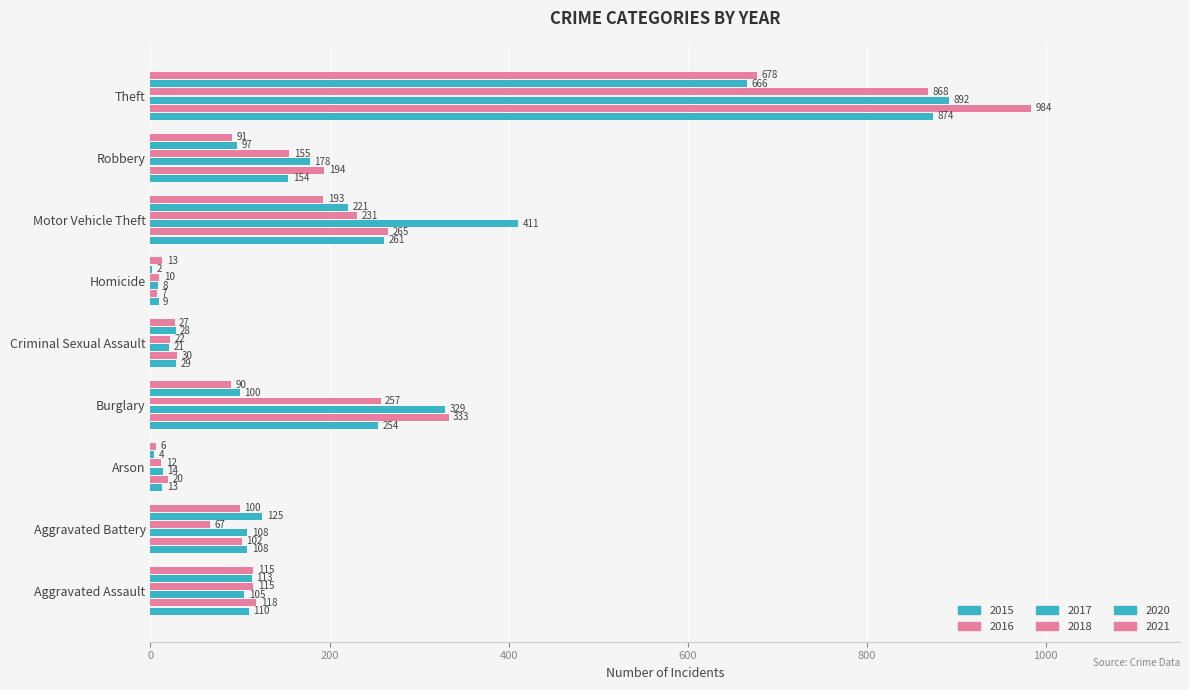

Reading right to left, what are all the values shown in this chart?

2015: Theft=874	Robbery=154	Motor Vehicle Theft=261	Homicide=9	Criminal Sexual Assault=29	Burglary=254	Arson=13	Aggravated Battery=108	Aggravated Assault=110
2016: Theft=984	Robbery=194	Motor Vehicle Theft=265	Homicide=7	Criminal Sexual Assault=30	Burglary=333	Arson=20	Aggravated Battery=102	Aggravated Assault=118
2017: Theft=892	Robbery=178	Motor Vehicle Theft=411	Homicide=8	Criminal Sexual Assault=21	Burglary=329	Arson=14	Aggravated Battery=108	Aggravated Assault=105
2018: Theft=868	Robbery=155	Motor Vehicle Theft=231	Homicide=10	Criminal Sexual Assault=22	Burglary=257	Arson=12	Aggravated Battery=67	Aggravated Assault=115
2020: Theft=666	Robbery=97	Motor Vehicle Theft=221	Homicide=2	Criminal Sexual Assault=28	Burglary=100	Arson=4	Aggravated Battery=125	Aggravated Assault=113
2021: Theft=678	Robbery=91	Motor Vehicle Theft=193	Homicide=13	Criminal Sexual Assault=27	Burglary=90	Arson=6	Aggravated Battery=100	Aggravated Assault=115